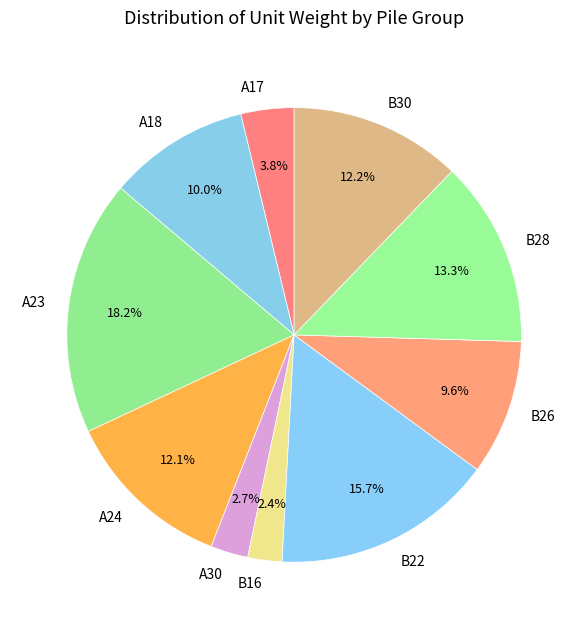

Is there any slice that represents more than half of the pie?

No